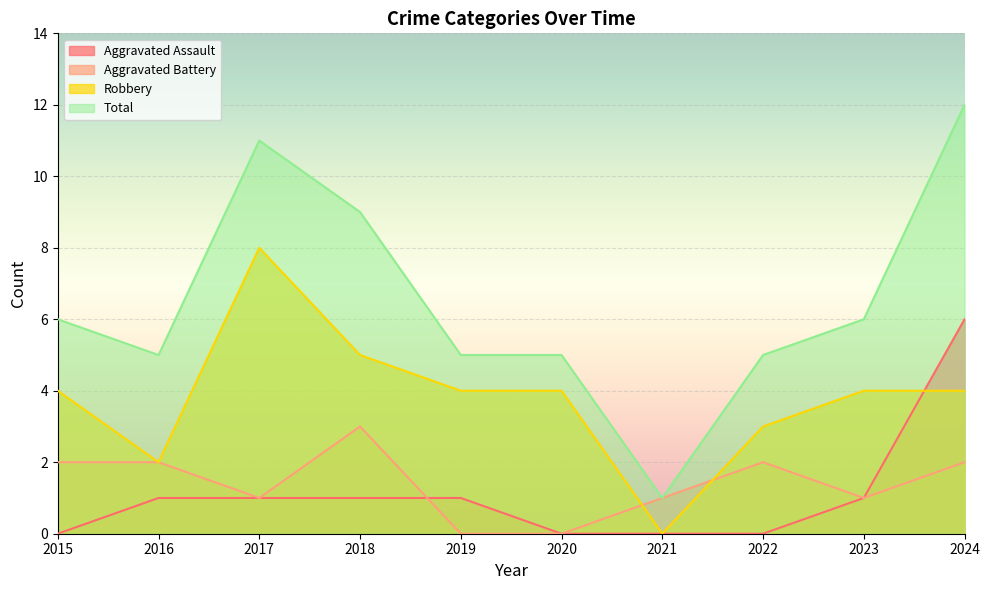

What is the total value across all series at 2022?

10